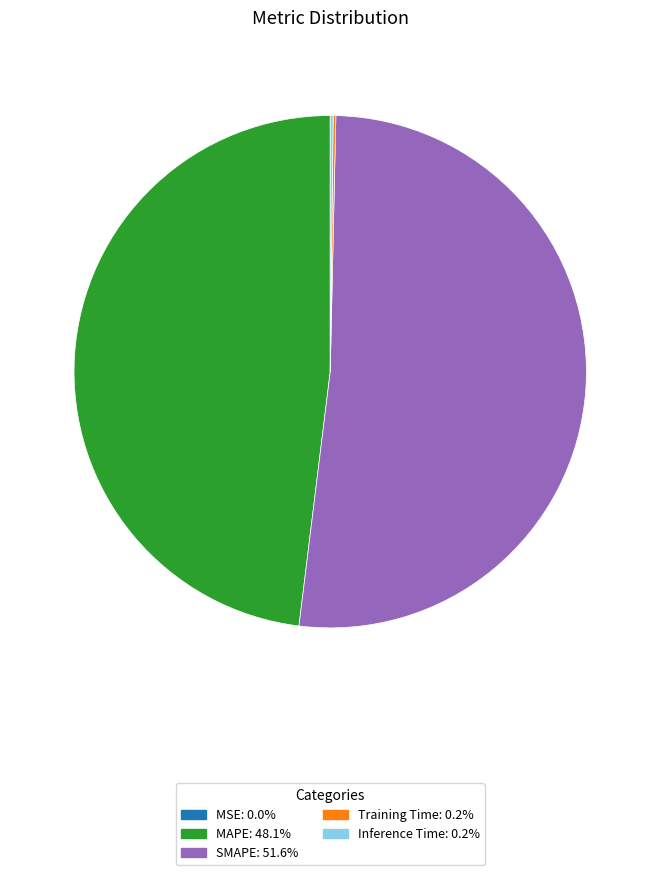

Which category accounts for the majority?

SMAPE